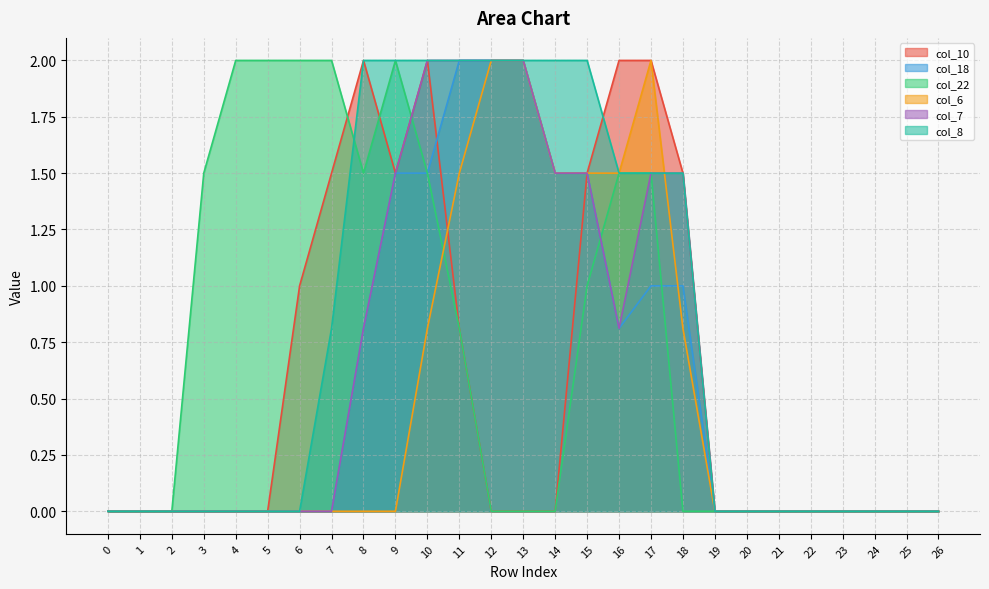

At which category is the sum across all series the highest?

10